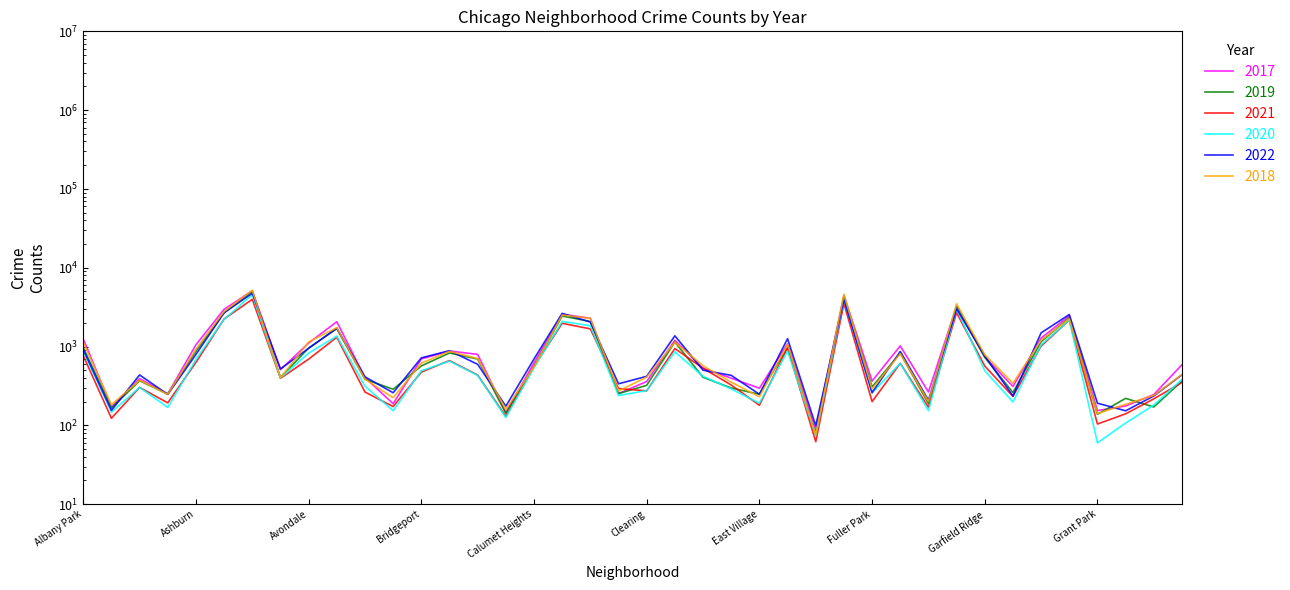

Reading left to right, what are all the values shown in this chart?

2017: Albany Park=1252	Andersonville=171	Archer Heights=391	Armour Square=251	Ashburn=1053	Auburn Gresham=2973	Austin=5095	Avalon Park=509	Avondale=1107	Belmont Cragin=2066	Beverly=404	Boystown=188	Bridgeport=697	Brighton Park=878	Bucktown=795	Burnside=145	Calumet Heights=620	Chatham=2566	Chicago Lawn=2288	Chinatown=253	Clearing=360	Douglas=1200	Dunning=531	East Side=397	East Village=296	Edgewater=1082	Edison Park=87	Englewood=4472	Fuller Park=365	Gage Park=1019	Galewood=265	Garfield Park=3257	Garfield Ridge=742	Gold Coast=311	Grand Boulevard=1281	Grand Crossing=2456	Grant Park=154	Greektown=176	Hegewisch=246	Hermosa=588
2019: Albany Park=968	Andersonville=166	Archer Heights=368	Armour Square=249	Ashburn=872	Auburn Gresham=2700	Austin=5008	Avalon Park=405	Avondale=957	Belmont Cragin=1687	Beverly=385	Boystown=287	Bridgeport=568	Brighton Park=828	Bucktown=694	Burnside=142	Calumet Heights=561	Chatham=2441	Chicago Lawn=2076	Chinatown=253	Clearing=322	Douglas=1140	Dunning=407	East Side=298	East Village=248	Edgewater=972	Edison Park=76	Englewood=4310	Fuller Park=308	Gage Park=825	Galewood=189	Garfield Park=3226	Garfield Ridge=728	Gold Coast=261	Grand Boulevard=1153	Grand Crossing=2328	Grant Park=138	Greektown=220	Hegewisch=171	Hermosa=365
2021: Albany Park=767	Andersonville=123	Archer Heights=303	Armour Square=193	Ashburn=629	Auburn Gresham=2237	Austin=3971	Avalon Park=395	Avondale=692	Belmont Cragin=1313	Beverly=265	Boystown=173	Bridgeport=474	Brighton Park=664	Bucktown=435	Burnside=130	Calumet Heights=559	Chatham=1973	Chicago Lawn=1675	Chinatown=293	Clearing=274	Douglas=944	Dunning=530	East Side=325	East Village=180	Edgewater=970	Edison Park=62	Englewood=3519	Fuller Park=200	Gage Park=613	Galewood=170	Garfield Park=2687	Garfield Ridge=565	Gold Coast=233	Grand Boulevard=1015	Grand Crossing=2160	Grant Park=104	Greektown=140	Hegewisch=217	Hermosa=350
2020: Albany Park=870	Andersonville=147	Archer Heights=303	Armour Square=169	Ashburn=686	Auburn Gresham=2213	Austin=4578	Avalon Park=400	Avondale=826	Belmont Cragin=1357	Beverly=315	Boystown=153	Bridgeport=493	Brighton Park=654	Bucktown=431	Burnside=126	Calumet Heights=538	Chatham=2084	Chicago Lawn=1834	Chinatown=239	Clearing=276	Douglas=857	Dunning=418	East Side=290	East Village=191	Edgewater=873	Edison Park=75	Englewood=3952	Fuller Park=259	Gage Park=612	Galewood=154	Garfield Park=3018	Garfield Ridge=494	Gold Coast=198	Grand Boulevard=1052	Grand Crossing=2158	Grant Park=60	Greektown=107	Hegewisch=181	Hermosa=382
2022: Albany Park=918	Andersonville=155	Archer Heights=436	Armour Square=247	Ashburn=793	Auburn Gresham=2685	Austin=4748	Avalon Park=520	Avondale=949	Belmont Cragin=1712	Beverly=413	Boystown=259	Bridgeport=718	Brighton Park=886	Bucktown=595	Burnside=175	Calumet Heights=696	Chatham=2636	Chicago Lawn=2048	Chinatown=337	Clearing=419	Douglas=1369	Dunning=501	East Side=431	East Village=248	Edgewater=1258	Edison Park=99	Englewood=3950	Fuller Park=260	Gage Park=867	Galewood=209	Garfield Park=3012	Garfield Ridge=761	Gold Coast=236	Grand Boulevard=1493	Grand Crossing=2548	Grant Park=191	Greektown=153	Hegewisch=236	Hermosa=438
2018: Albany Park=1117	Andersonville=183	Archer Heights=374	Armour Square=248	Ashburn=924	Auburn Gresham=2787	Austin=5162	Avalon Park=401	Avondale=1142	Belmont Cragin=1736	Beverly=386	Boystown=224	Bridgeport=616	Brighton Park=869	Bucktown=704	Burnside=160	Calumet Heights=554	Chatham=2513	Chicago Lawn=2281	Chinatown=273	Clearing=409	Douglas=1131	Dunning=571	East Side=354	East Village=230	Edgewater=1064	Edison Park=75	Englewood=4607	Fuller Park=289	Gage Park=816	Galewood=201	Garfield Park=3484	Garfield Ridge=789	Gold Coast=342	Grand Boulevard=1205	Grand Crossing=2250	Grant Park=141	Greektown=185	Hegewisch=240	Hermosa=442